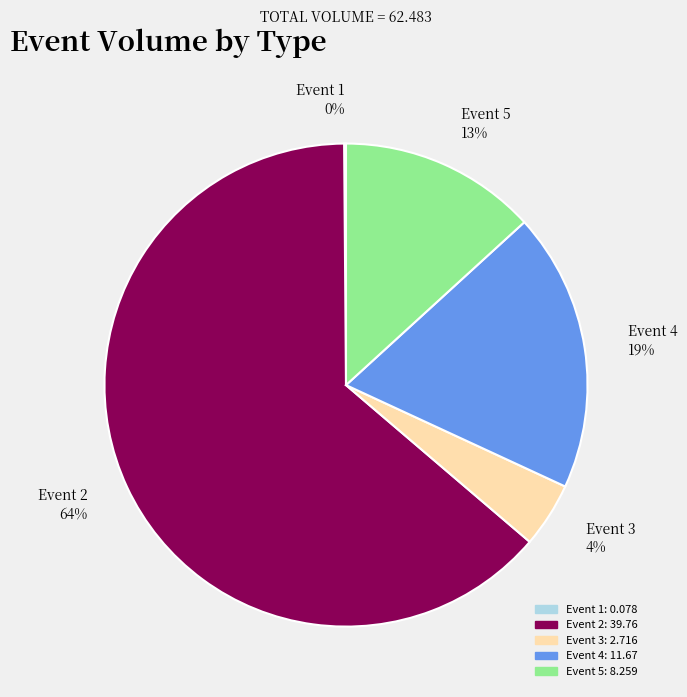

Which category accounts for the majority?

Event 2